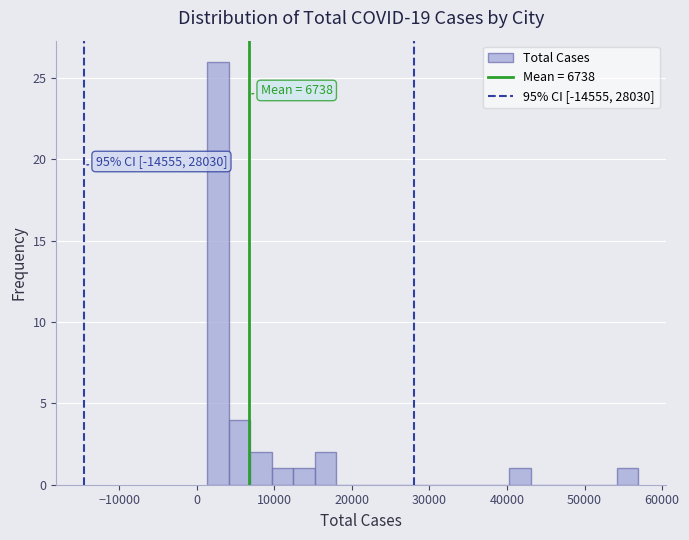

Around what value on the x-axis is the tallest bar? Give the approximate position of its centre, as read against the axis.

3000